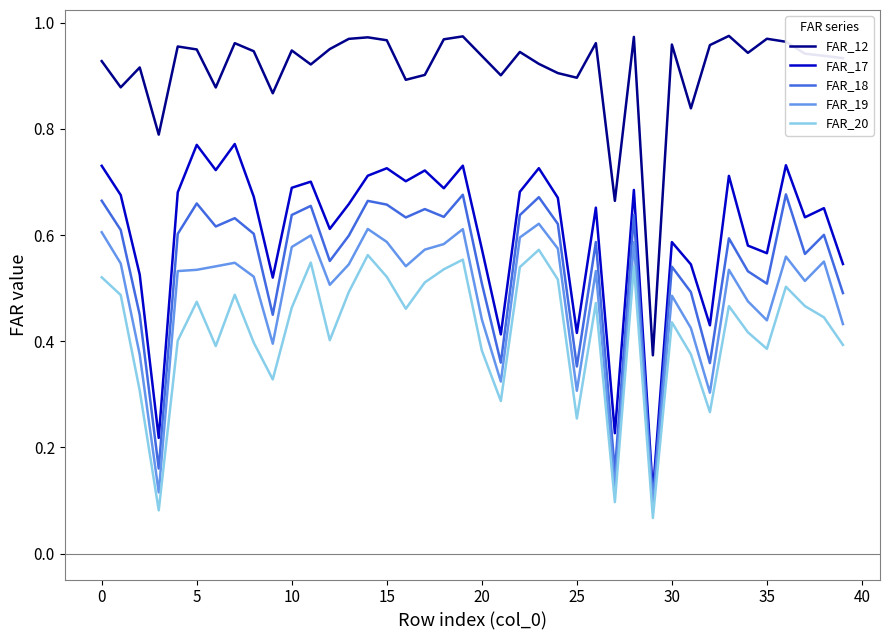

Does the chart have visible grid lines?

No